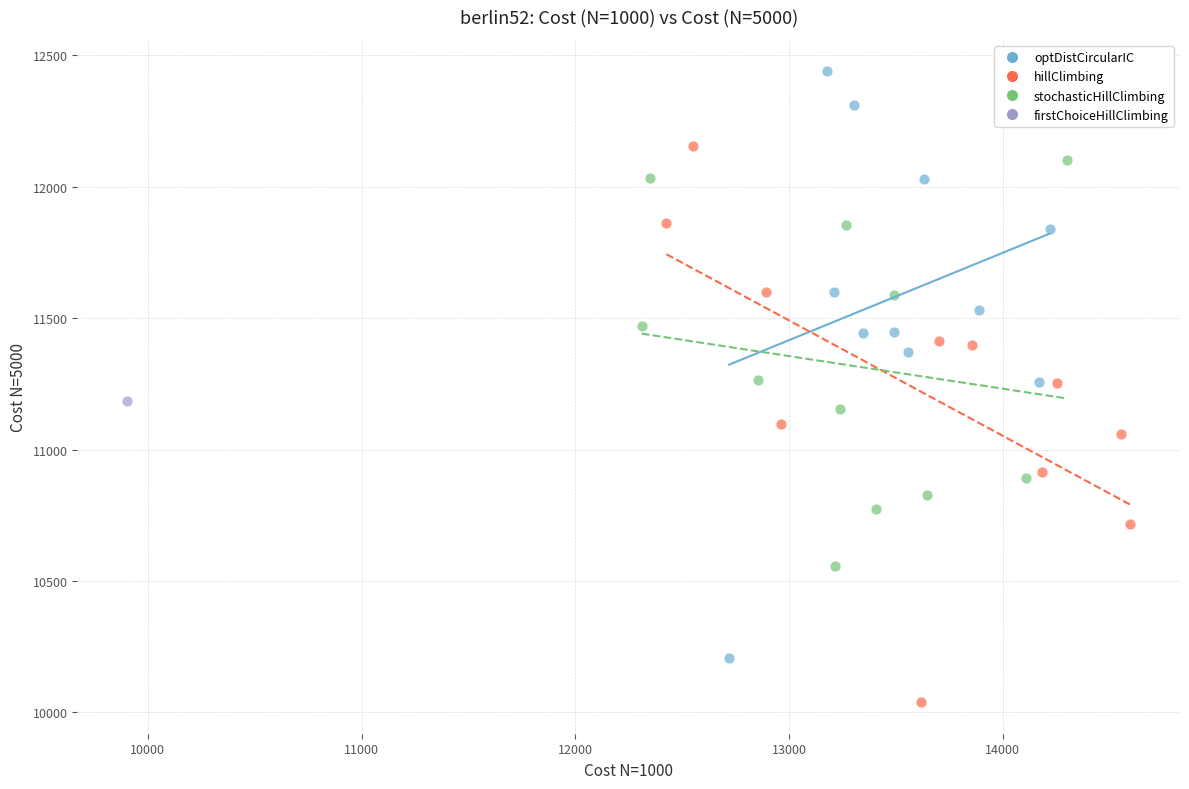

What are all the series names shown in the legend?

optDistCircularIC, hillClimbing, stochasticHillClimbing, firstChoiceHillClimbing